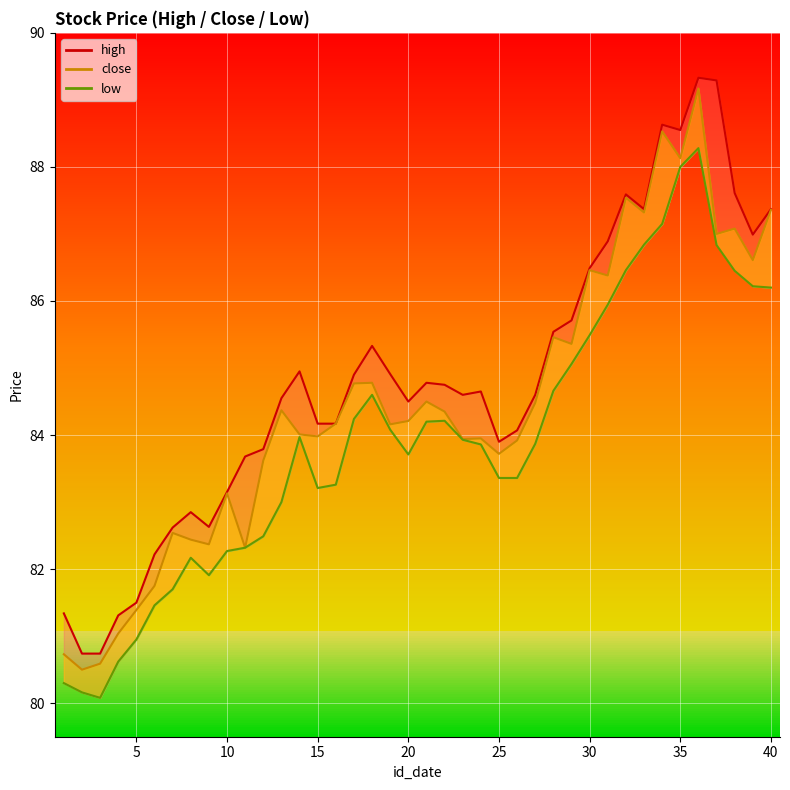

Is it true that low equals 80.6 at 4?

True